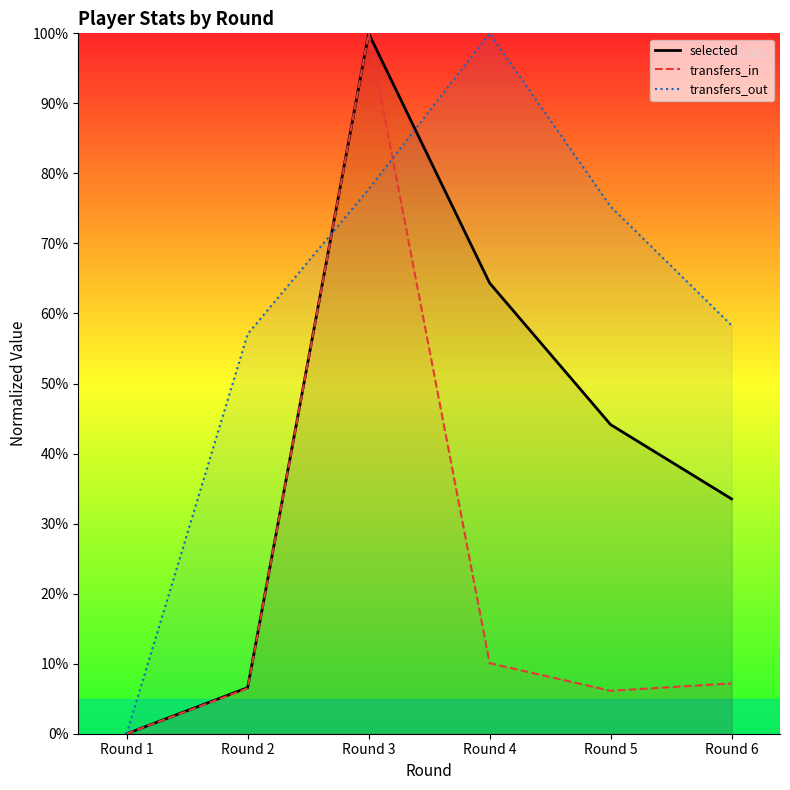

Reading left to right, transcribe all the data shown in this chart.

selected: 0.0	6.6	100.0	64.3	44.1	33.5
transfers_in: 0.0	6.5	100.0	10.1	6.1	7.2
transfers_out: 0.0	57.1	77.7	100.0	75.3	58.3